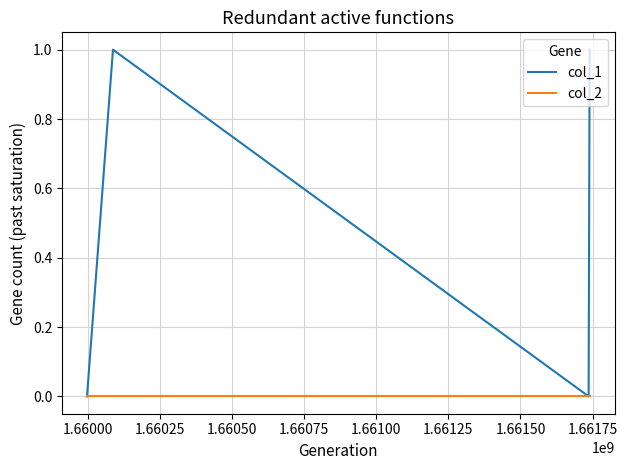

Reading left to right, what are all the values shown in this chart?

col_1: 0	1	0	1
col_2: 0	0	0	0